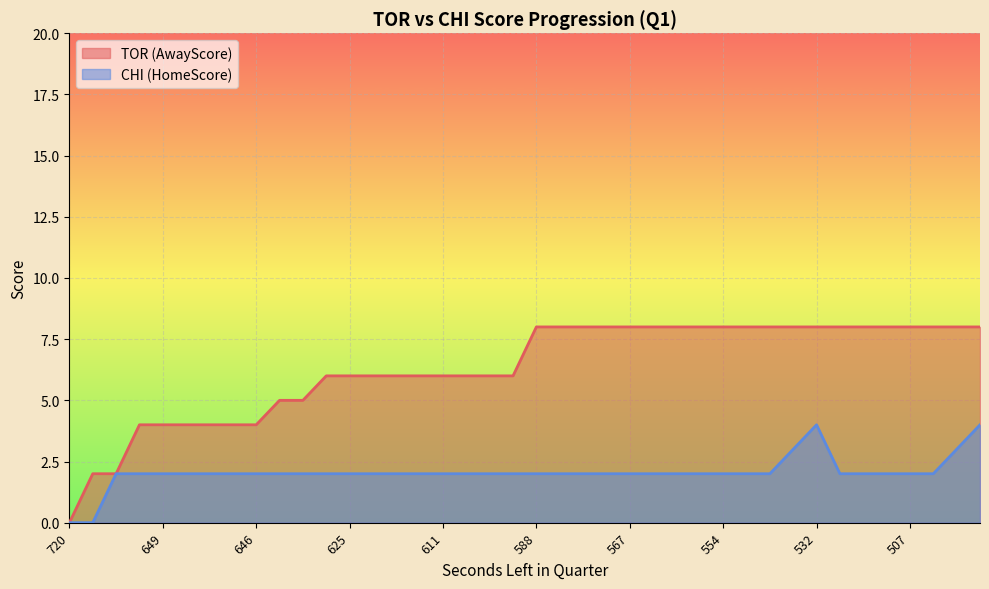

Where is the first local maximum for HomeScore?

532